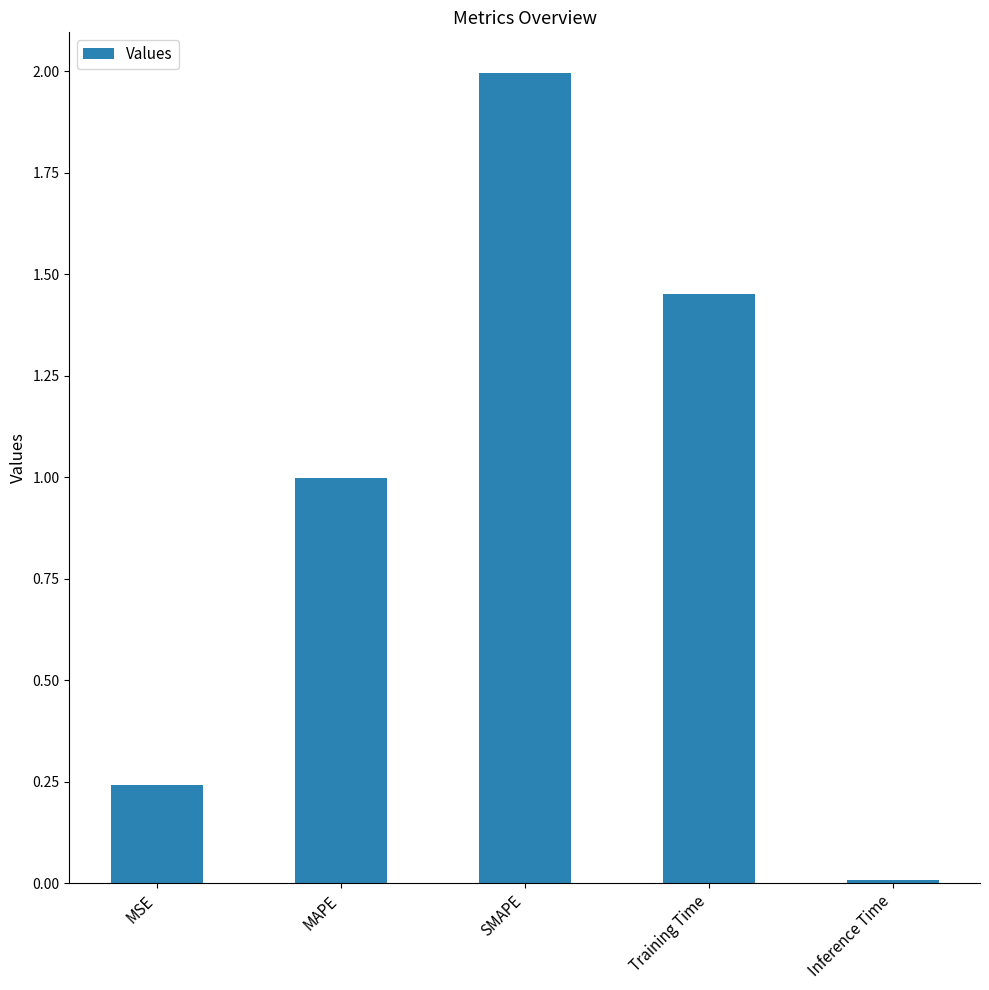

What is the change in value from SMAPE to Training Time?

-0.5